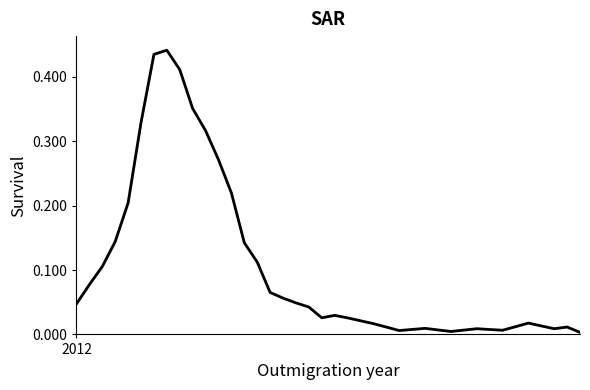

What is the sum of all values?

4.1